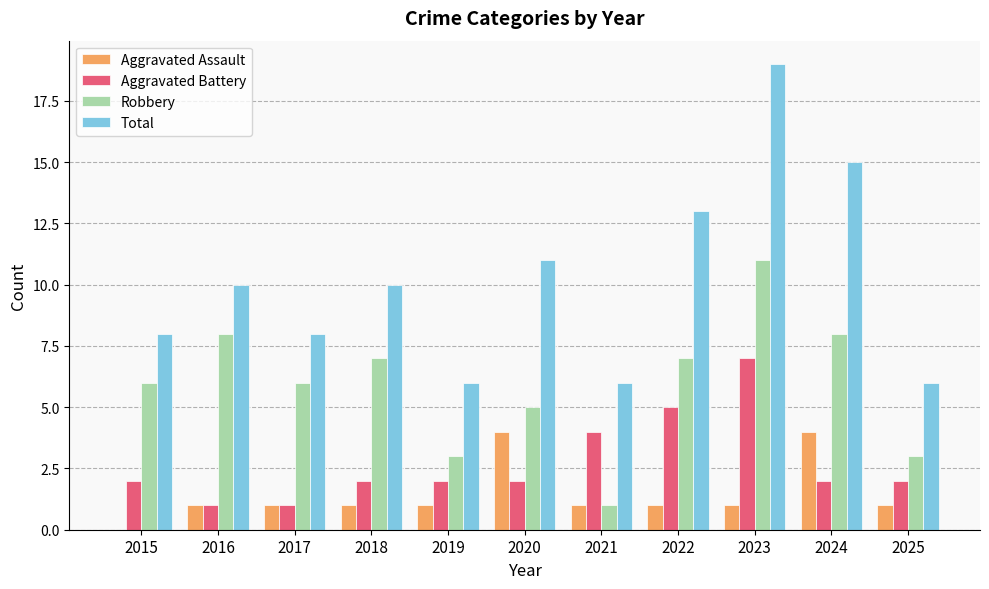

What is the average value of the Robbery series?

6